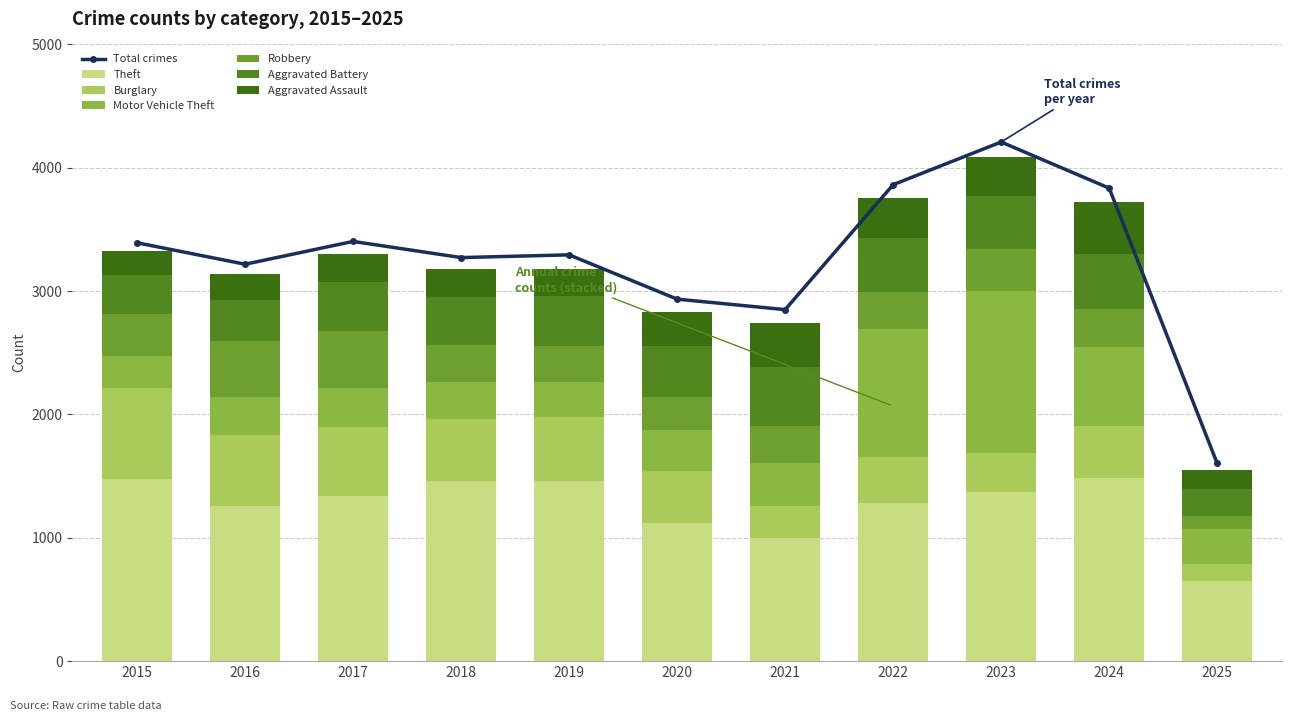

The value of Theft at 2018 is 393. True or false?

False